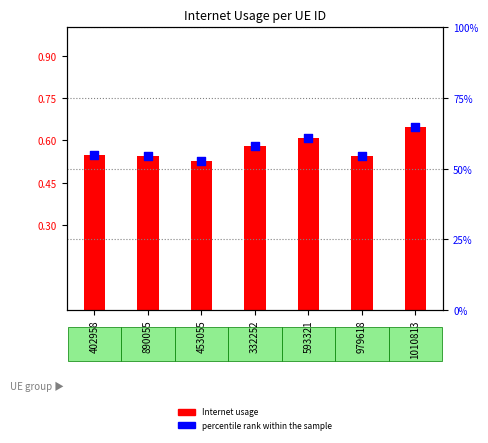

Which series has the largest Y range (max minus min)?

percentile rank within the sample